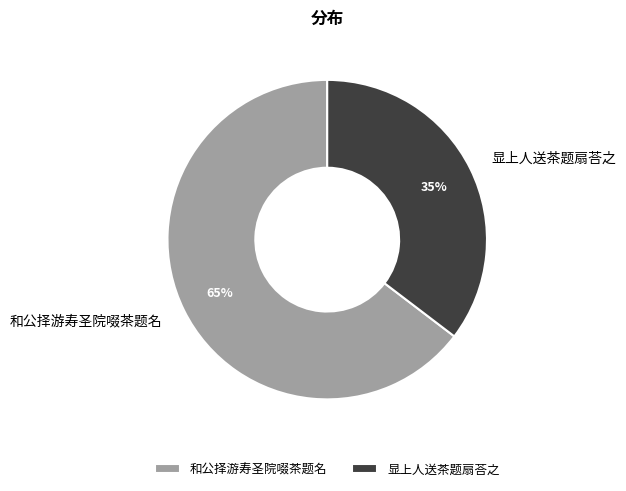

Does 和公择游寿圣院啜茶题名 account for over 50% of the chart?

Yes